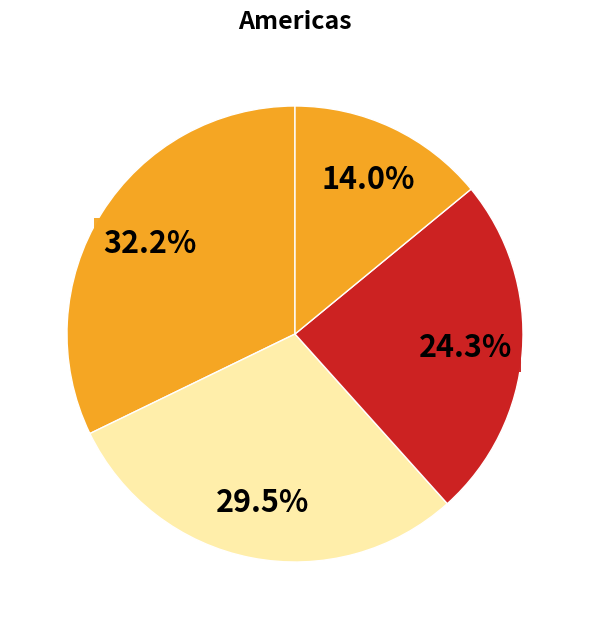

Count the number of slices in the pie.

4